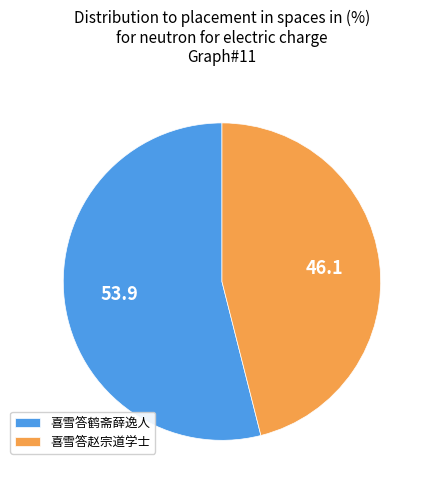

Do 喜雪答赵宗道学士 and 喜雪答鹤斋薛逸人 together represent more than half of the pie?

Yes